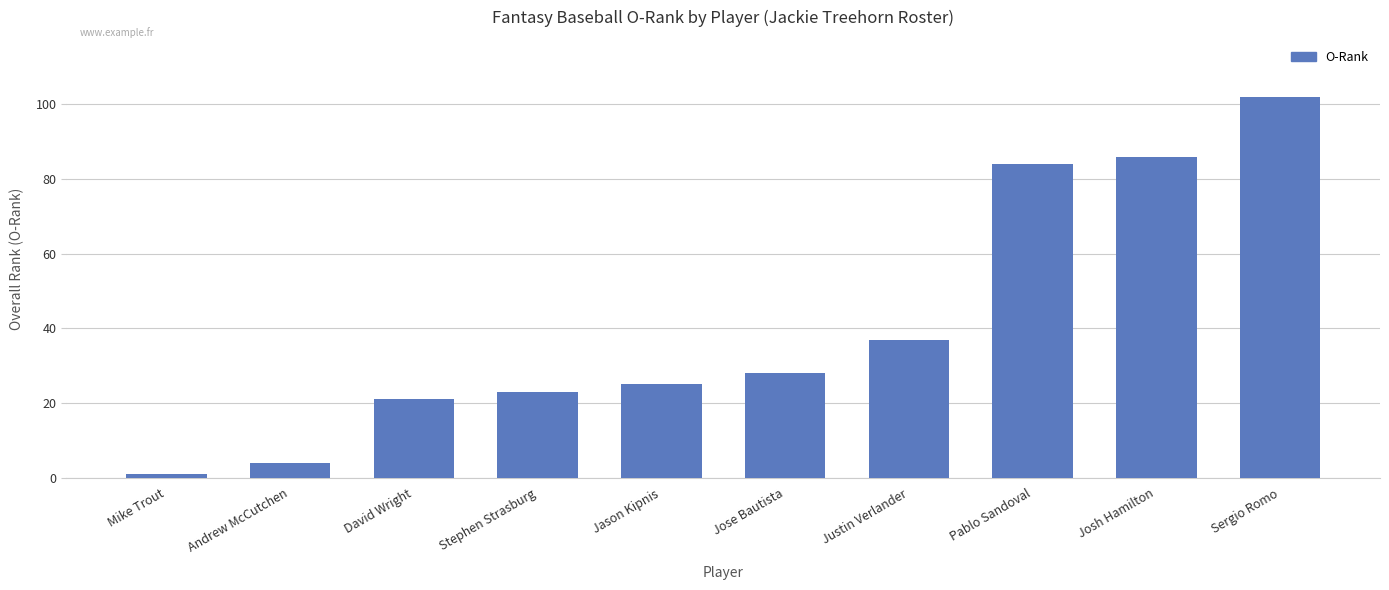

List the labels in order of value, largest first.

Sergio Romo, Josh Hamilton, Pablo Sandoval, Justin Verlander, Jose Bautista, Jason Kipnis, Stephen Strasburg, David Wright, Andrew McCutchen, Mike Trout